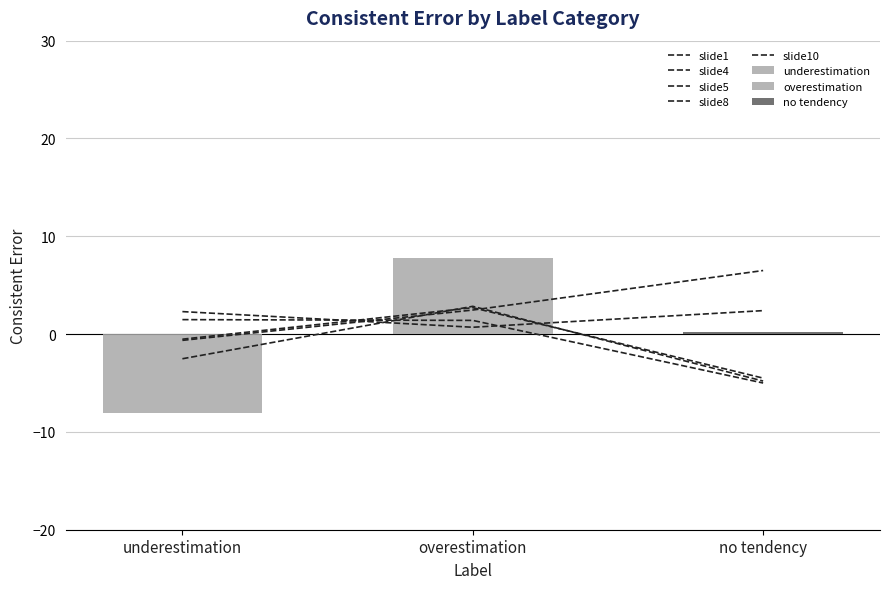

Reading left to right, list all the values displayed in this chart.

slide1: underestimation=-0.5	overestimation=2.7	no tendency=-4.5
slide4: underestimation=-0.6	overestimation=2.5	no tendency=6.5
slide5: underestimation=2.3	overestimation=0.7	no tendency=2.4
slide8: underestimation=1.5	overestimation=1.4	no tendency=-5.0
slide10: underestimation=-2.5	overestimation=2.8	no tendency=-4.8